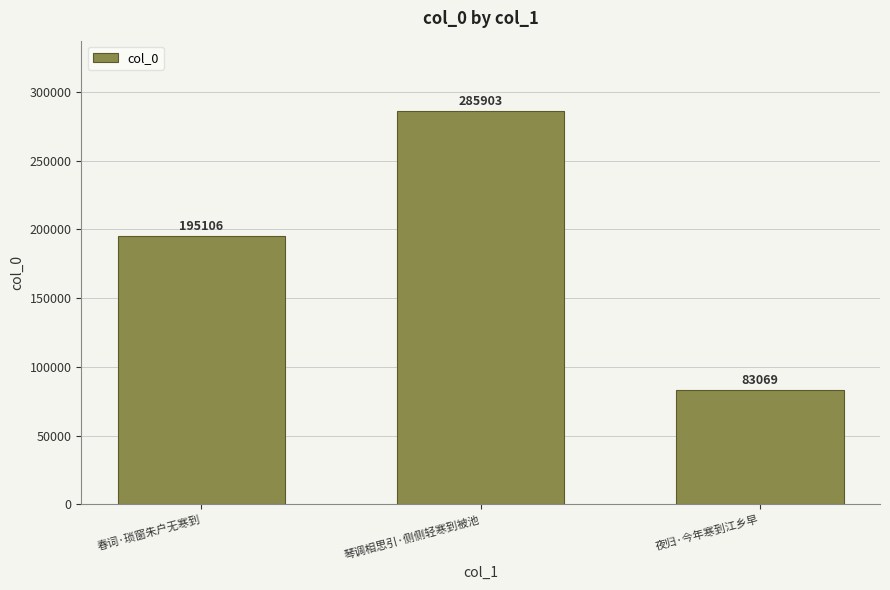

Count the values in the range 83069 to 285903.

3